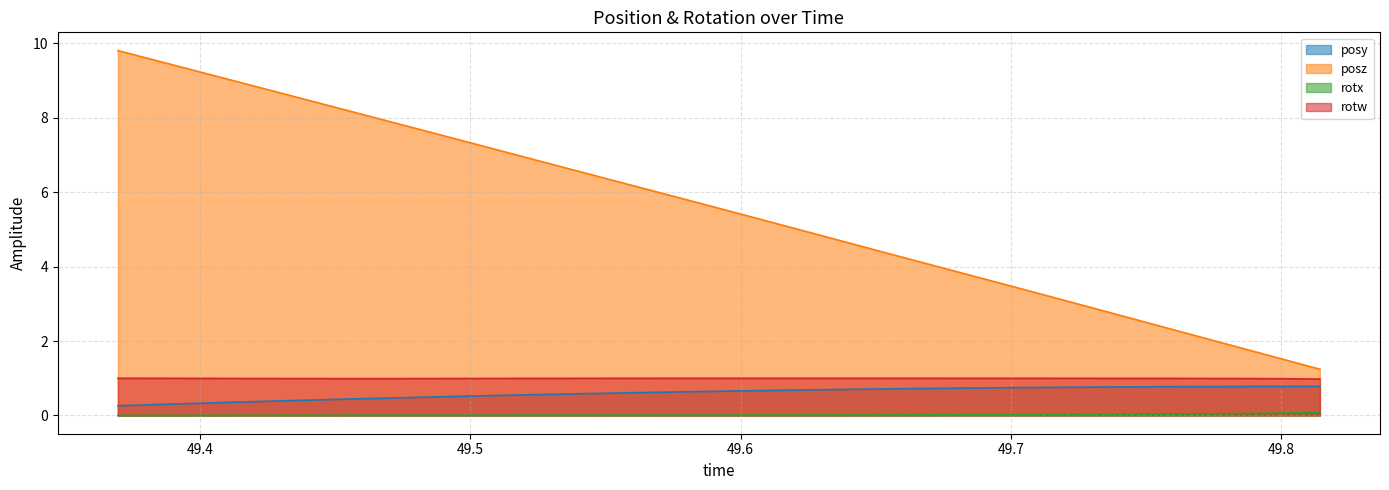

What is the difference between the highest and lowest values at 49.36975?

9.8